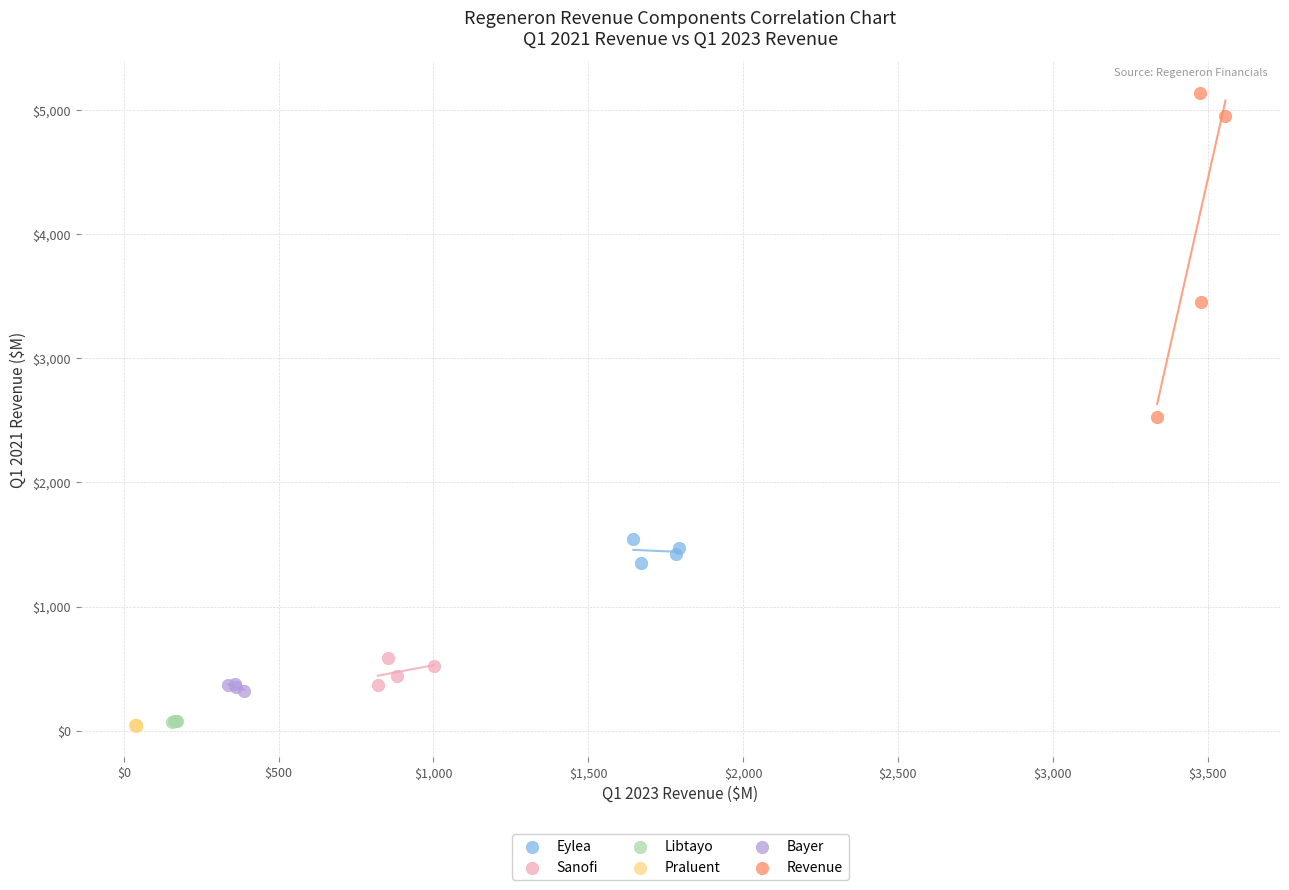

Which series has the largest Y range (max minus min)?

Revenue